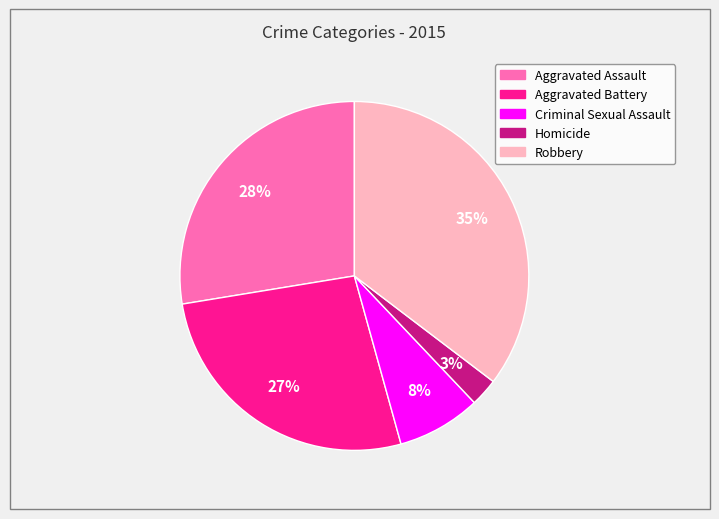

What percentage is the Criminal Sexual Assault slice, to the nearest percent?

8%